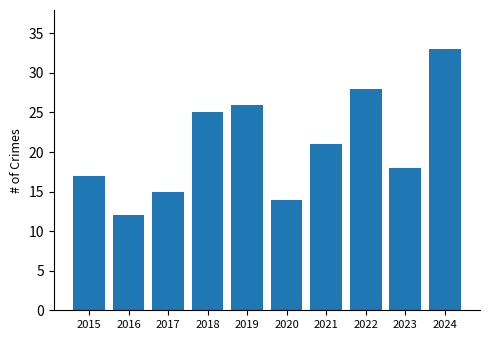

How many bars are there in total?

10